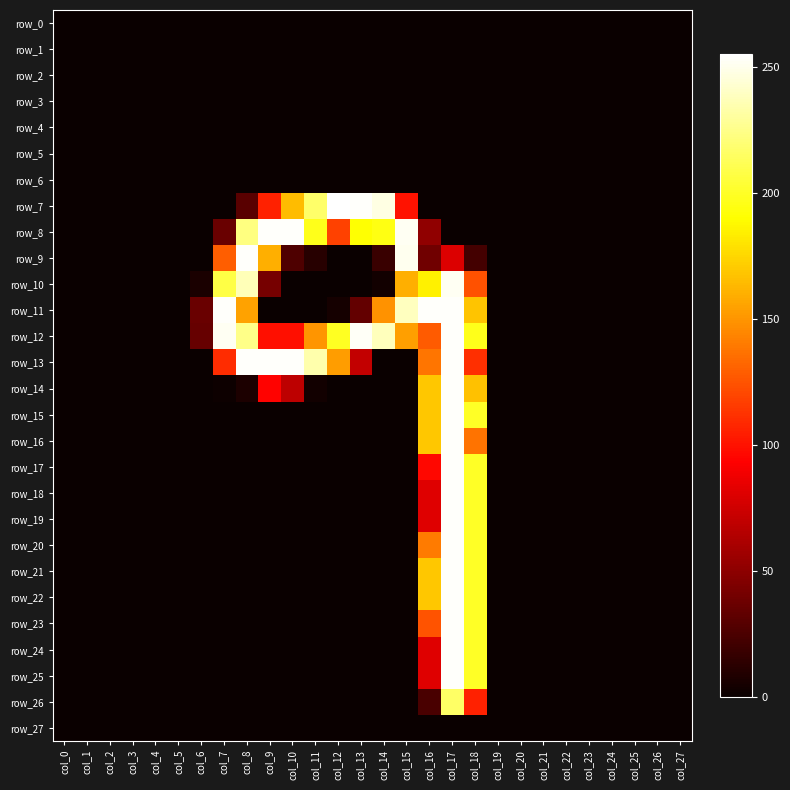

Which series has the largest total across all categories?

row_12